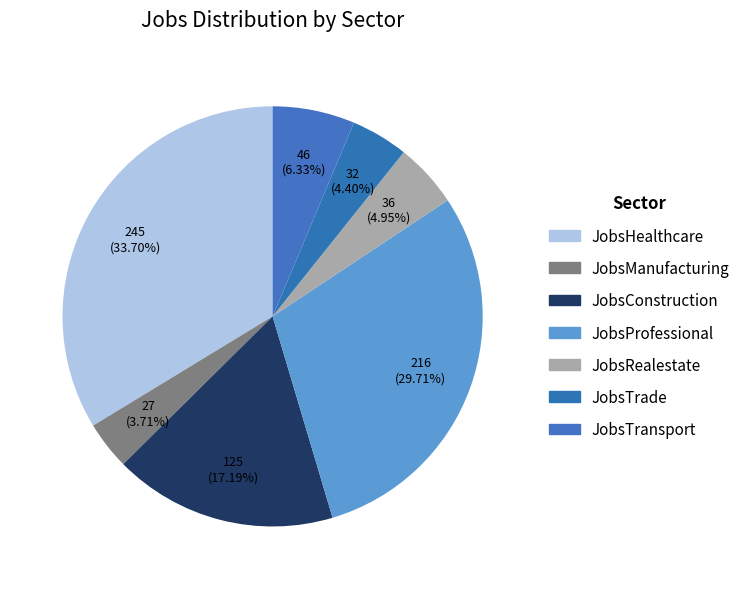

What percentage is the JobsConstruction slice, to the nearest percent?

17%